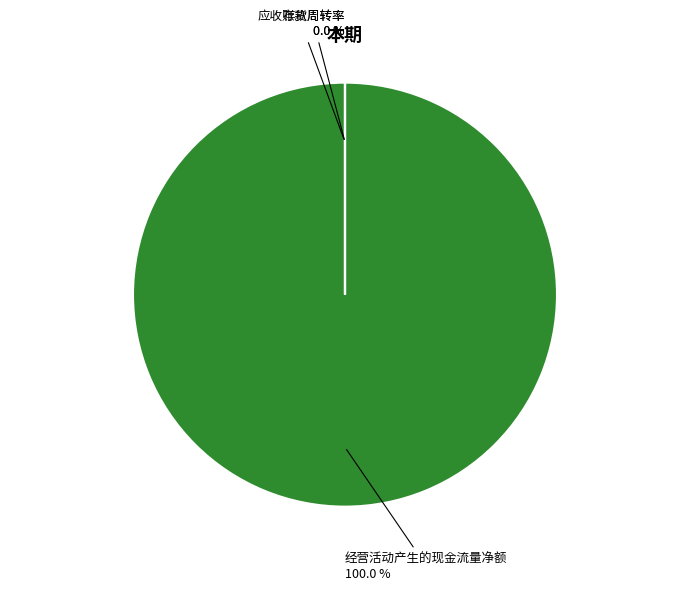

Count the number of slices in the pie.

3